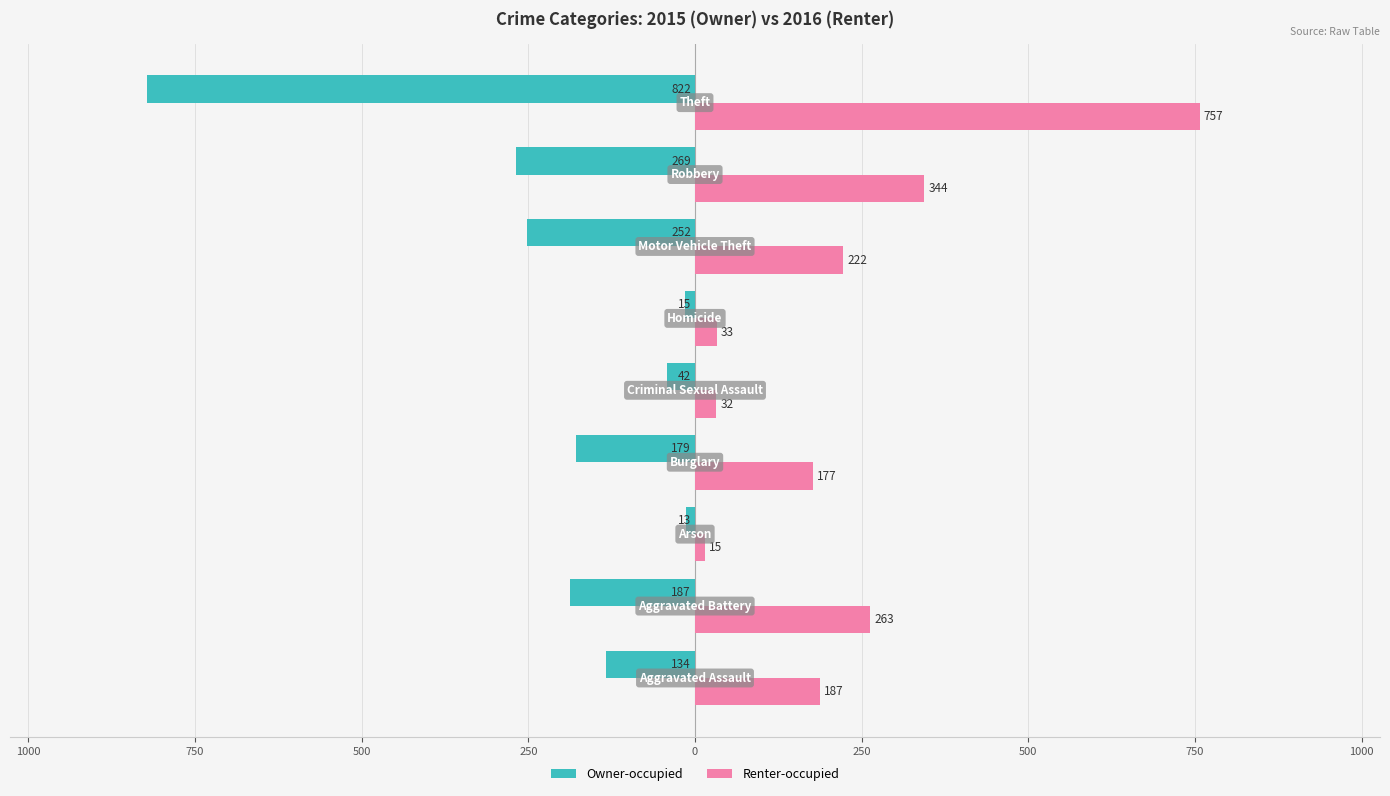

What are all the series names shown in the legend?

Owner-occupied, Renter-occupied